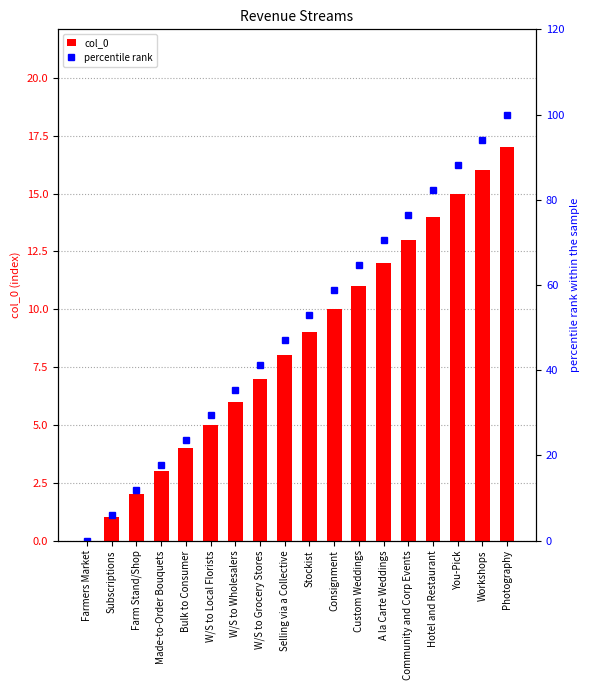

What is the label of the 17th bar from the right?

Subscriptions